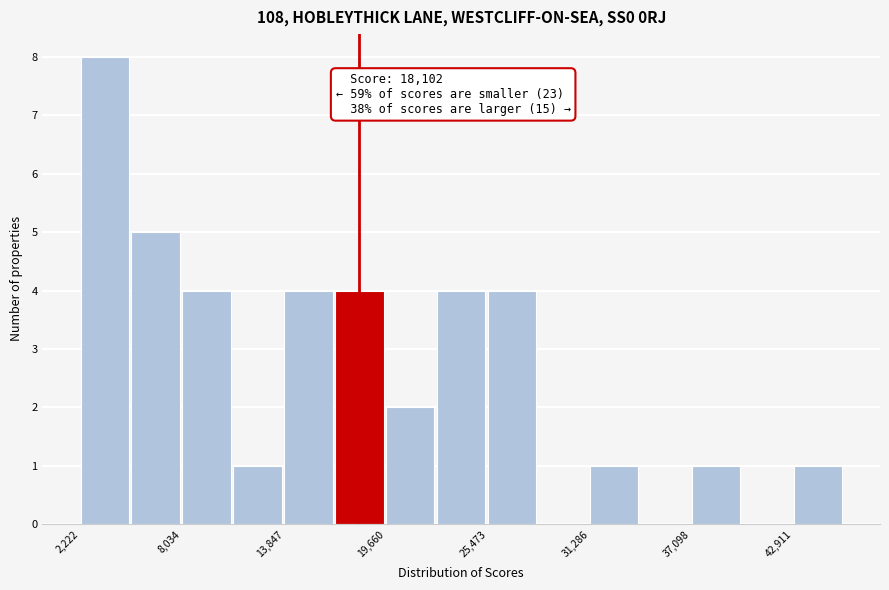

Around what value on the x-axis is the tallest bar? Give the approximate position of its centre, as read against the axis.

4000